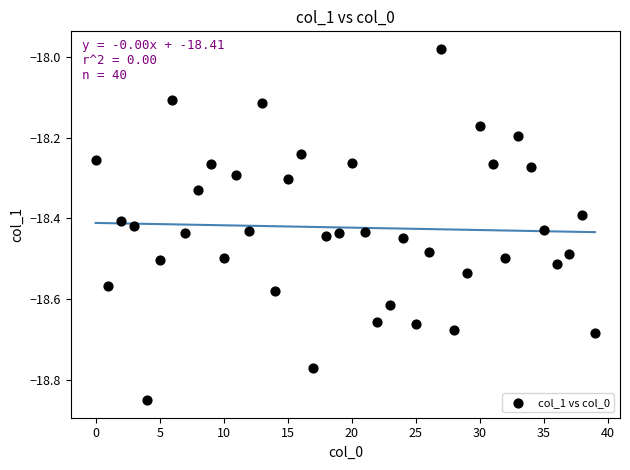

What is the range of Y values (max minus min)?

0.9